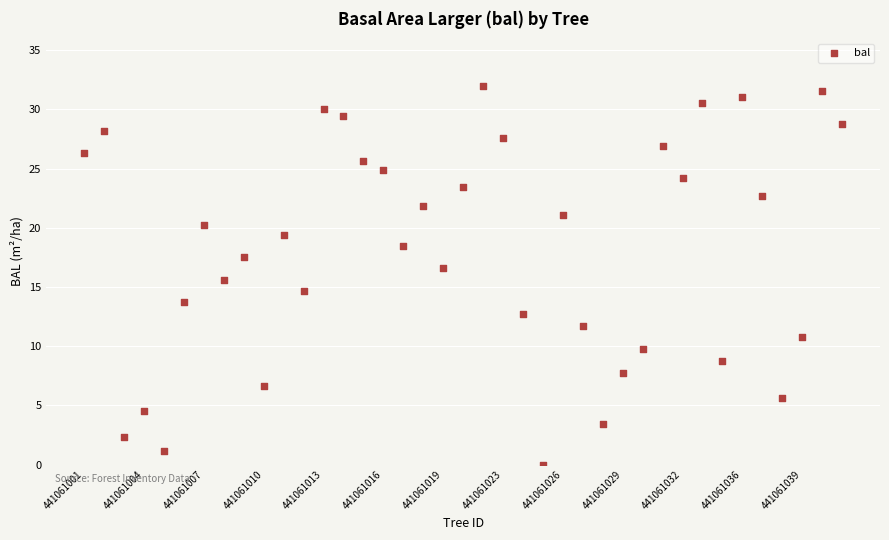

What is the range of Y values (max minus min)?

32.0